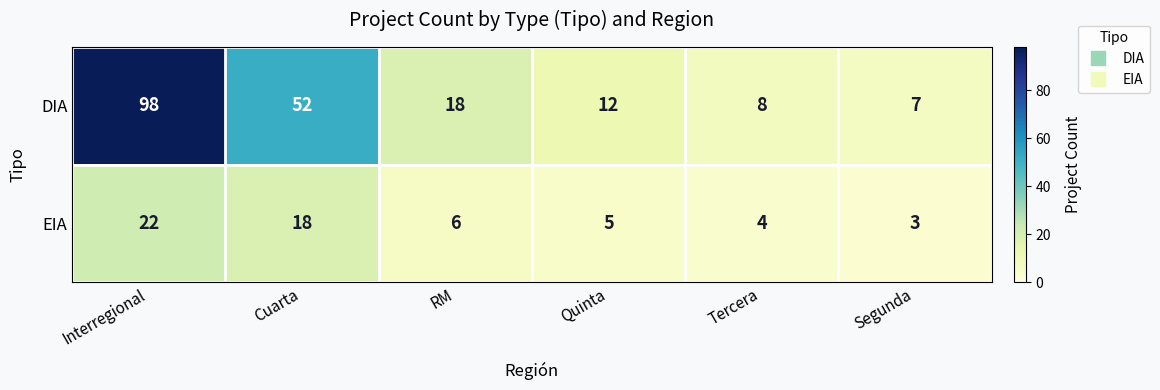

Rank the series by their average value, from lowest to highest.

EIA, DIA